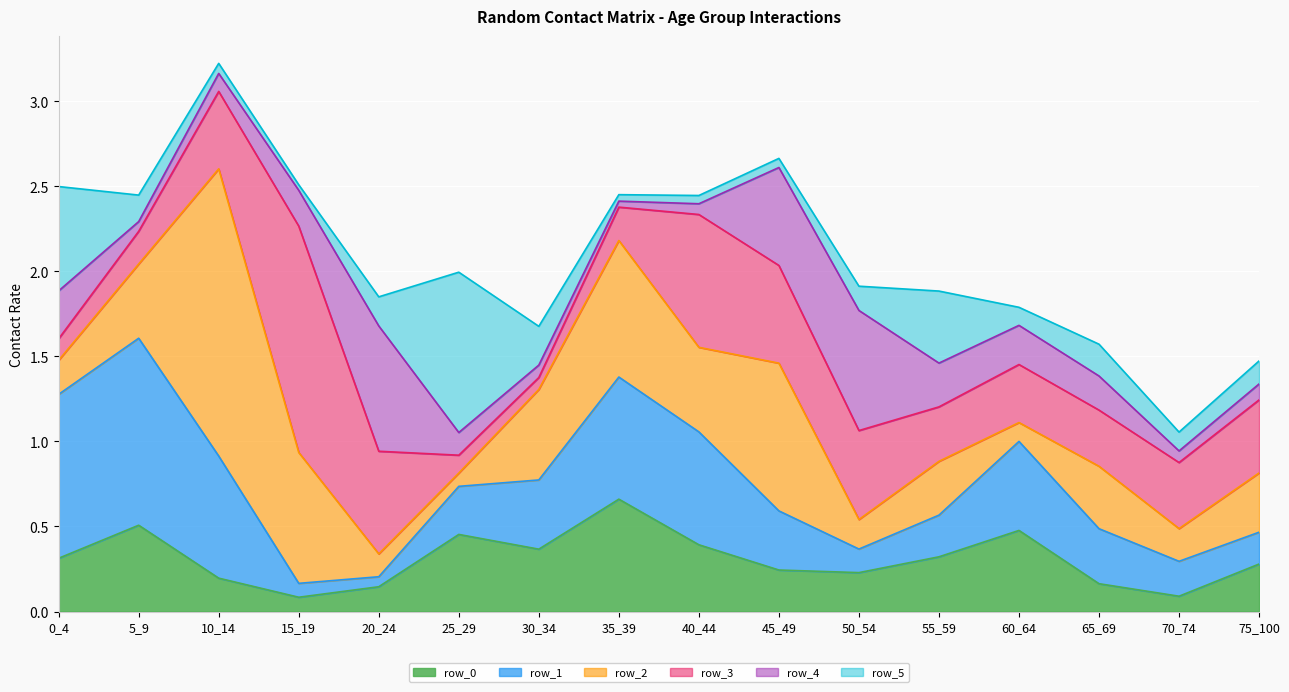

What is the value of the row_1 point at the 10th from the left?

0.3